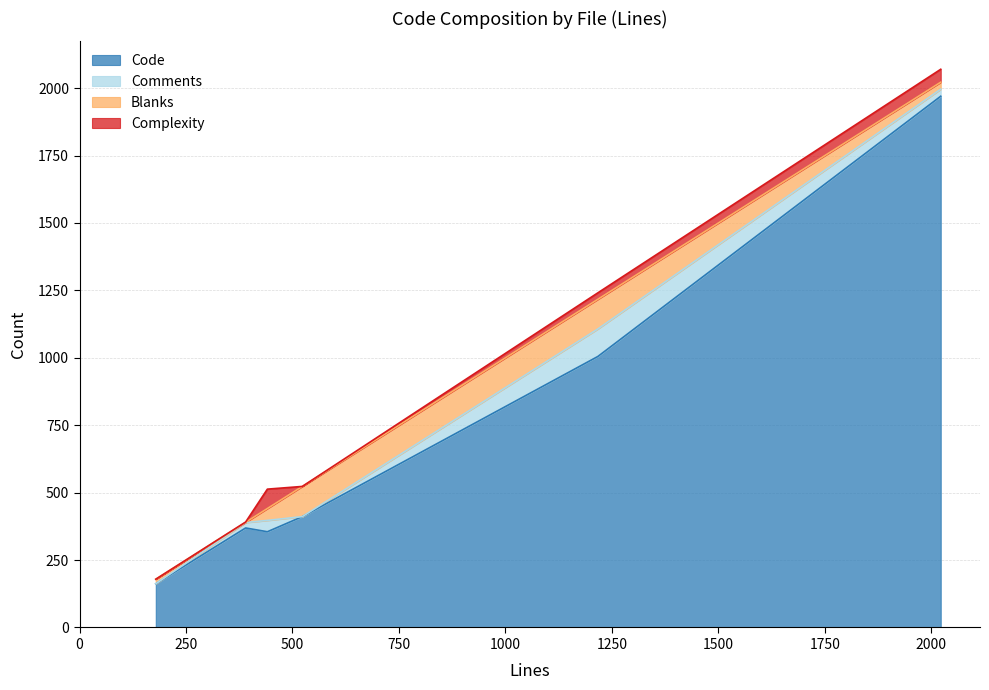

The value of Complexity at tests.py (390) is 1. True or false?

True